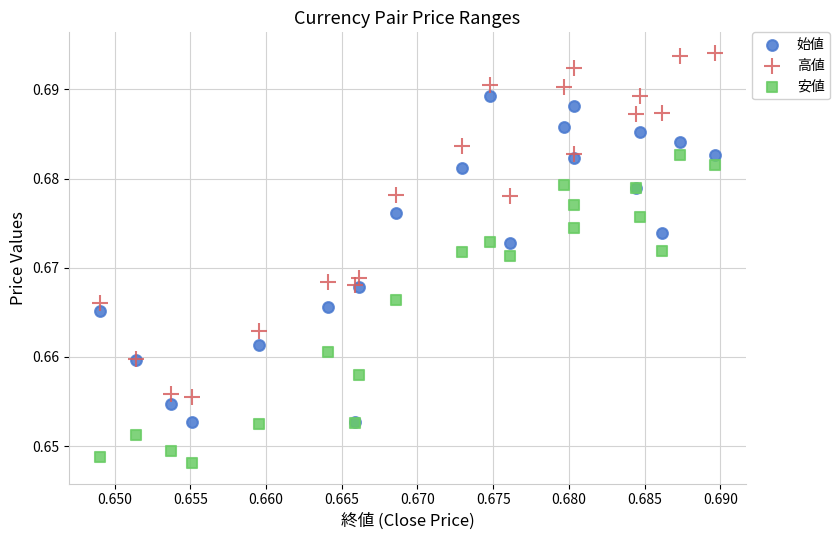

Which series contains the highest Y value?

高値